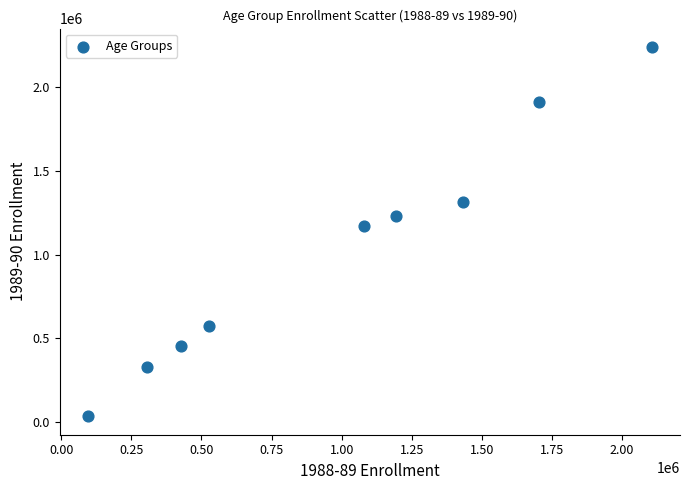

What Y value in the scatter plot is closest to 1136787?

1171155